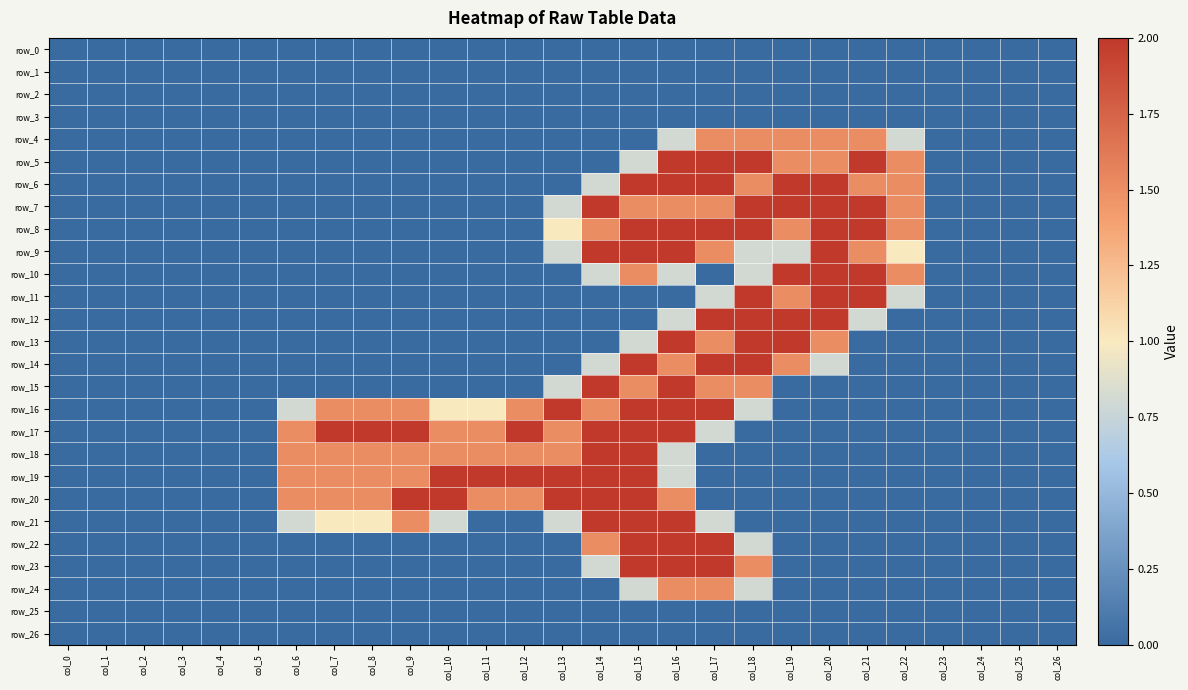

Which category has the highest value in the row_9 series?

col_14